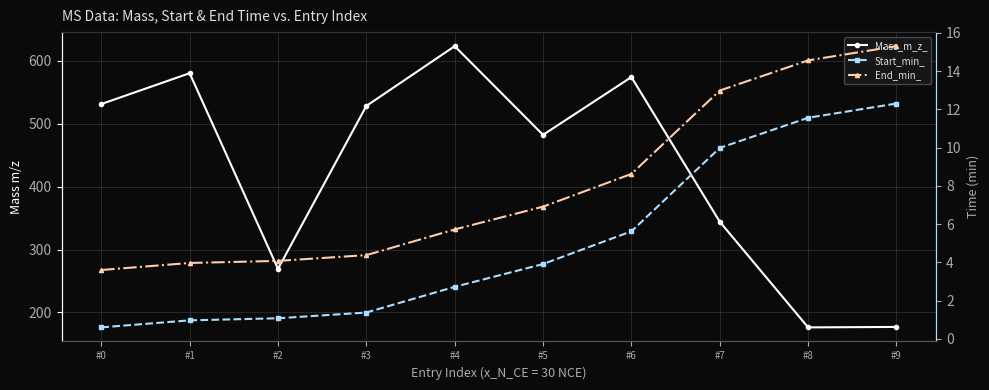

How many series are shown in this chart?

3